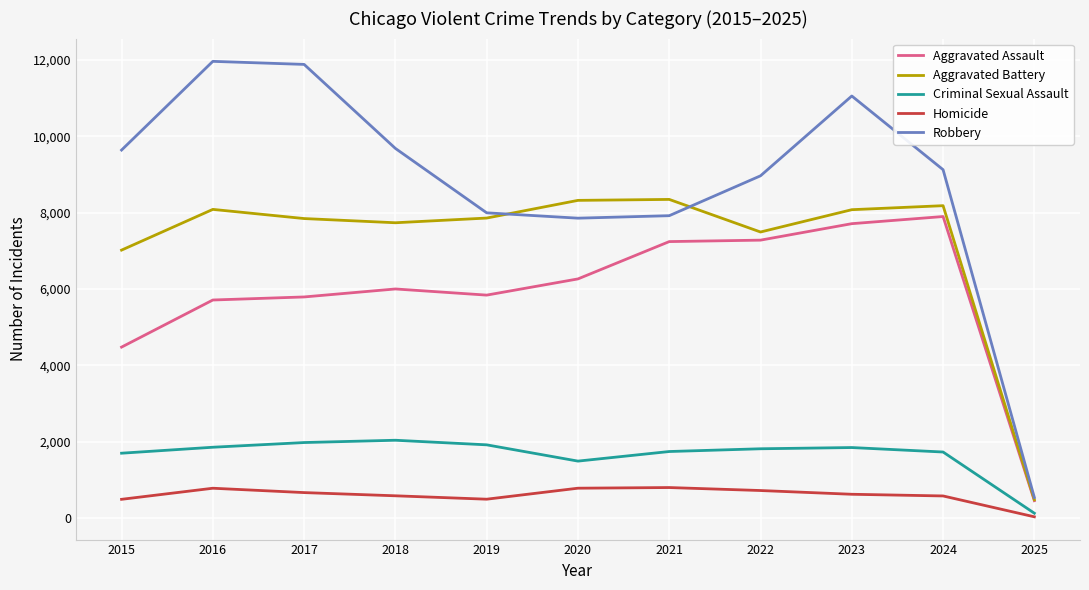

Is it true that Robbery equals 2475 at 2021?

False